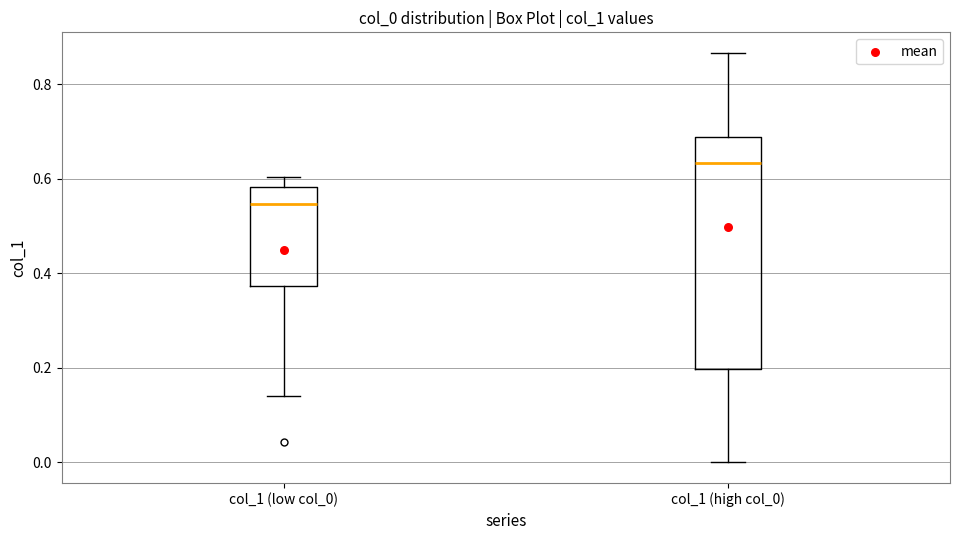

Comparing the boxes themselves (not the whiskers), which one is the tallest?

col_1 (high col_0)